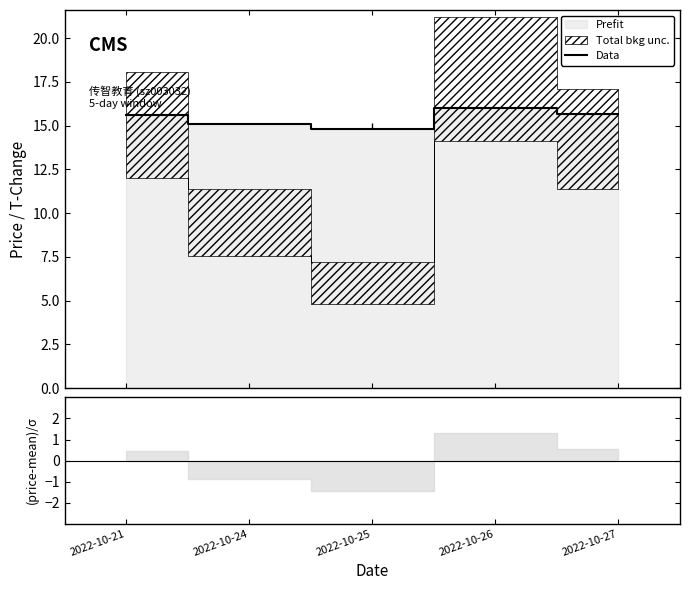

What is the average value?

15.4